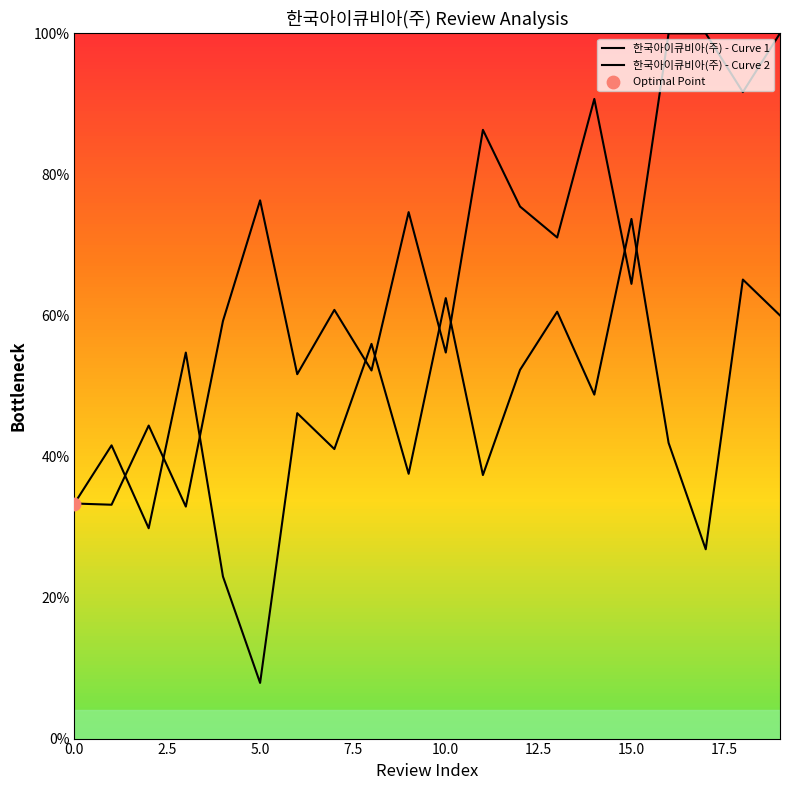

At which category is the sum across all series the highest?

19